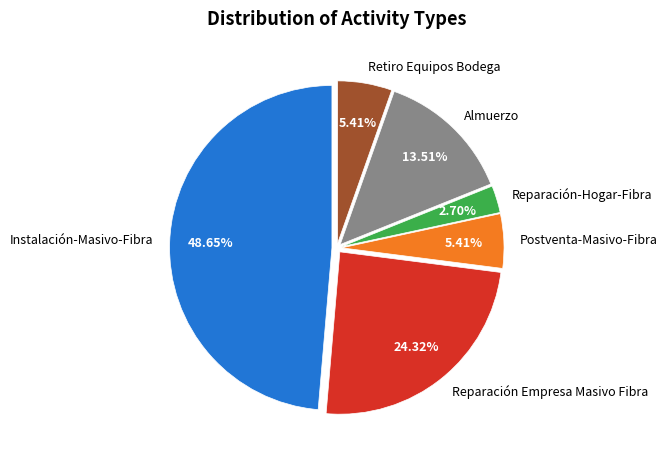

To the nearest percent, what portion does Reparación Empresa Masivo Fibra represent?

24%